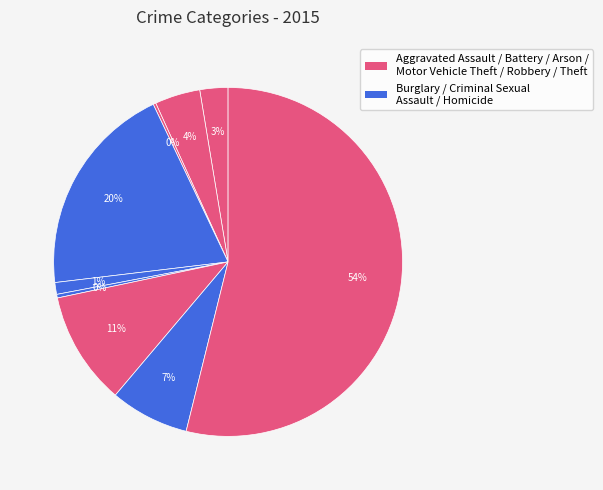

How many segments does this pie chart have?

9